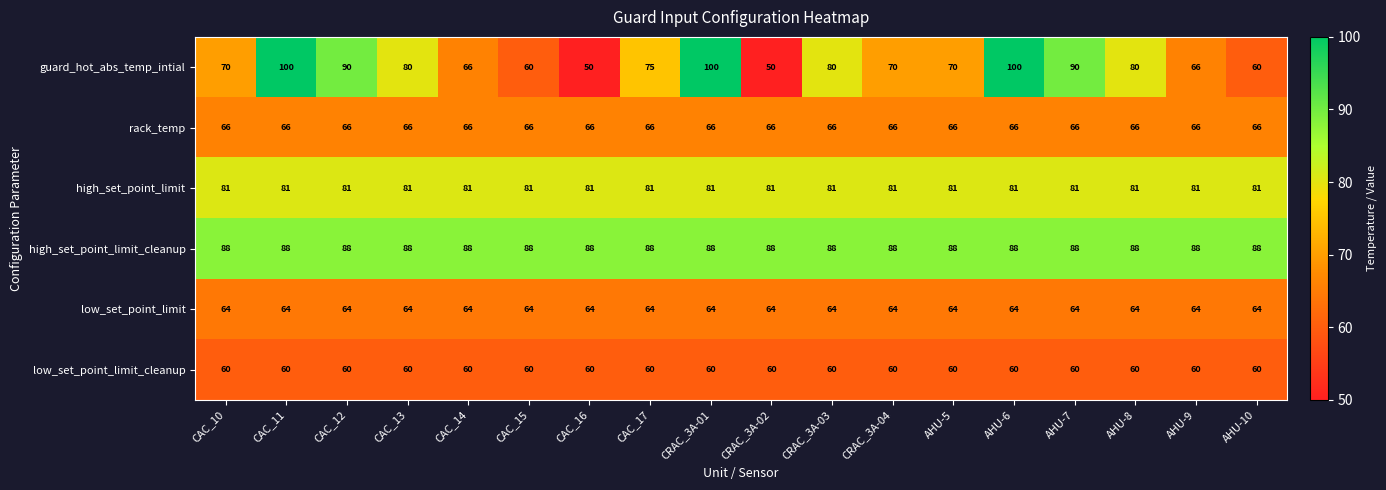

What is the maximum value for high_set_point_limit_cleanup?

88